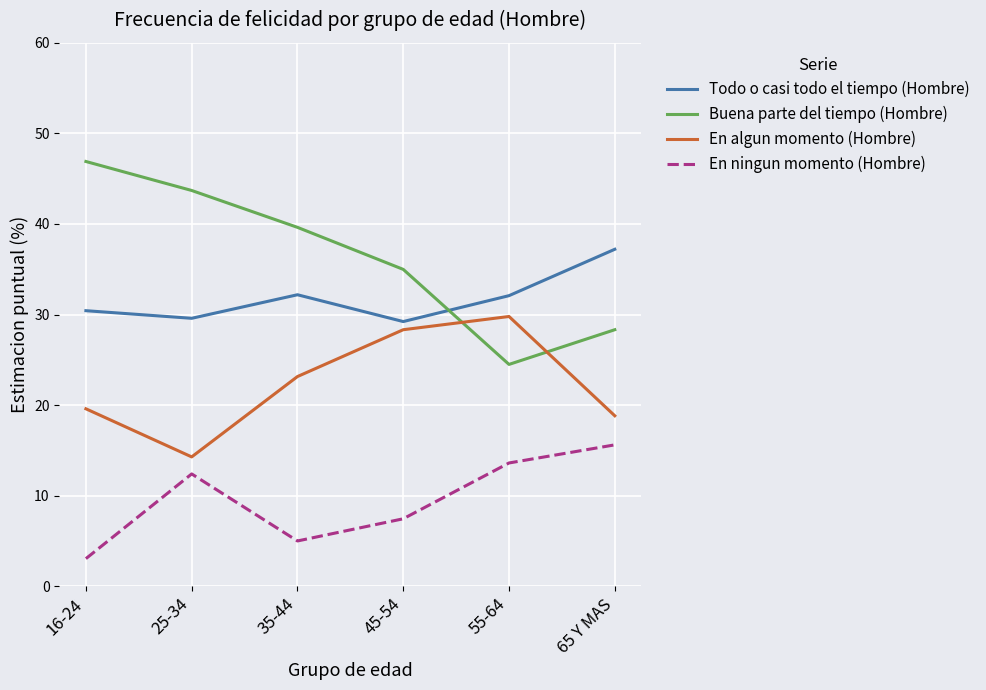

What is the spread (max minus min) of values at 35-44?

34.6